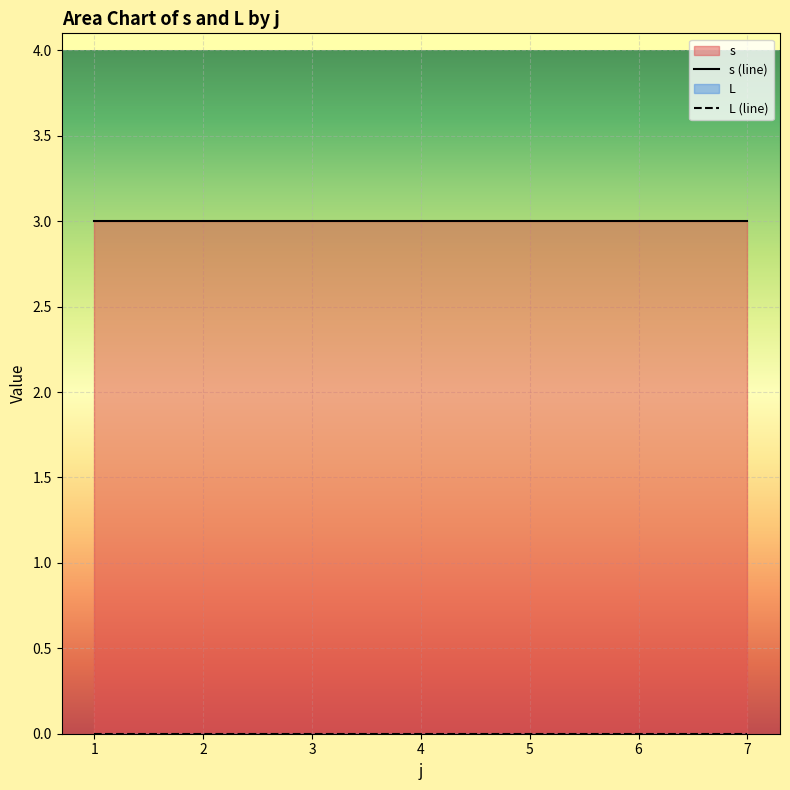

True or false: L (line) and s (line) cross at least once.

False